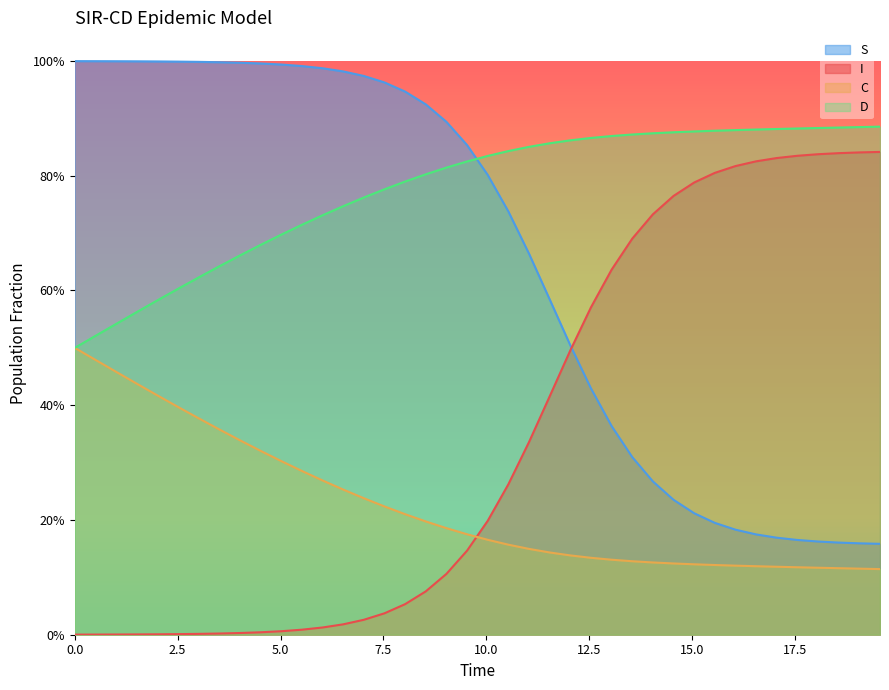

True or false: S and C cross at least once.

False